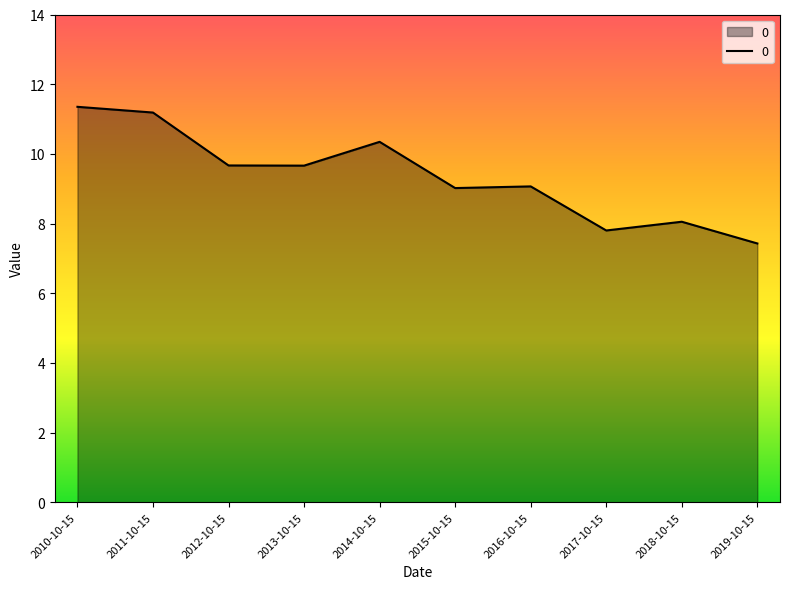

What is the change in value from 2015-10-15 to 2019-10-15?

-1.6